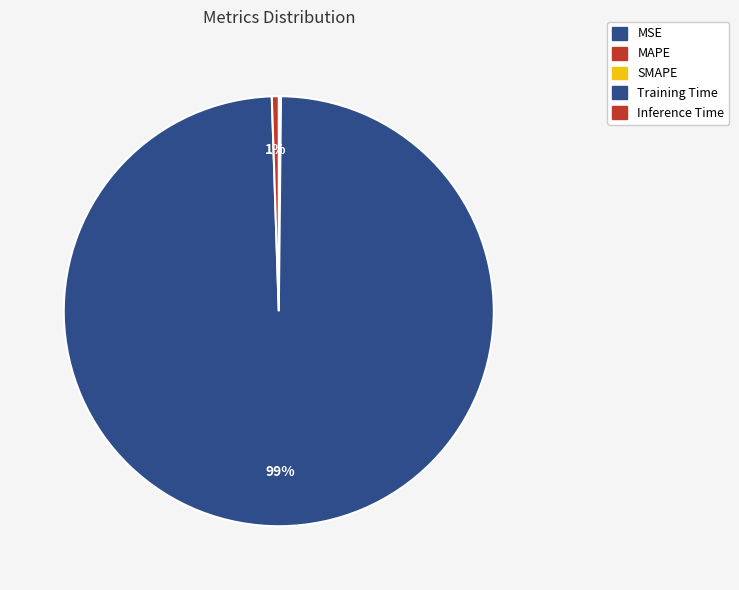

To the nearest percent, what percentage of the pie is Inference Time?

1%